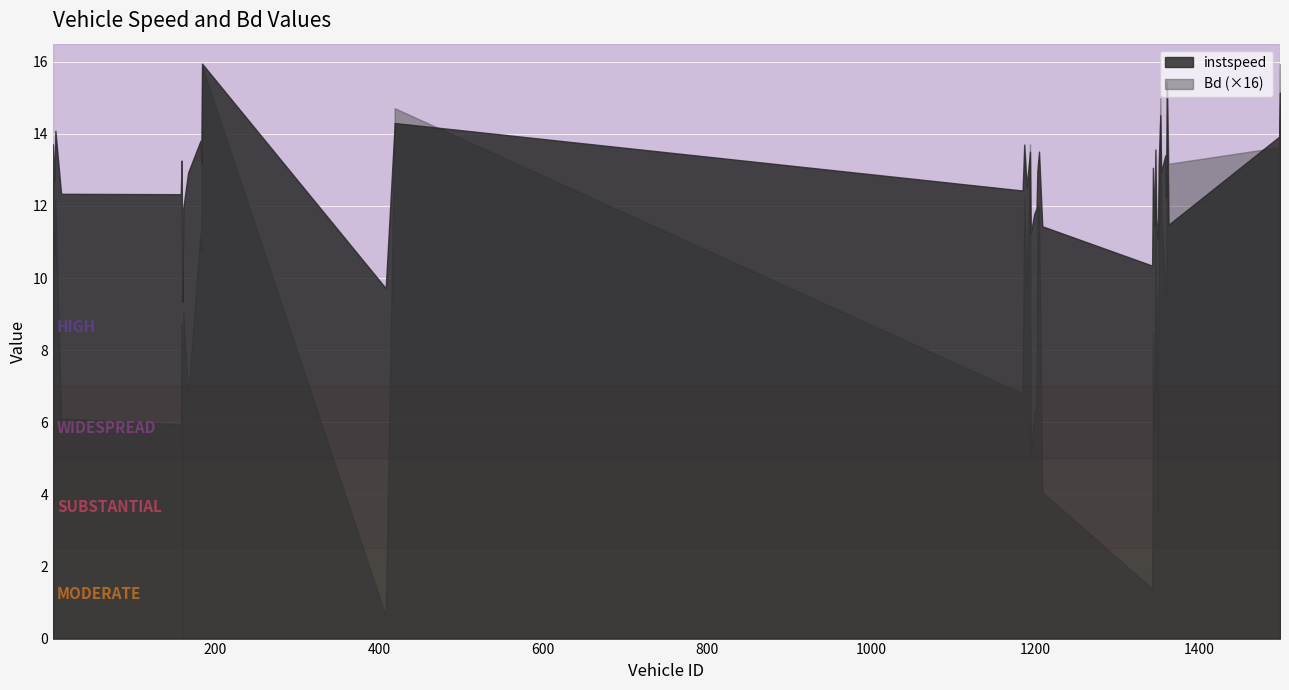

What is the spread (max minus min) of values at 1498.0?

13.1